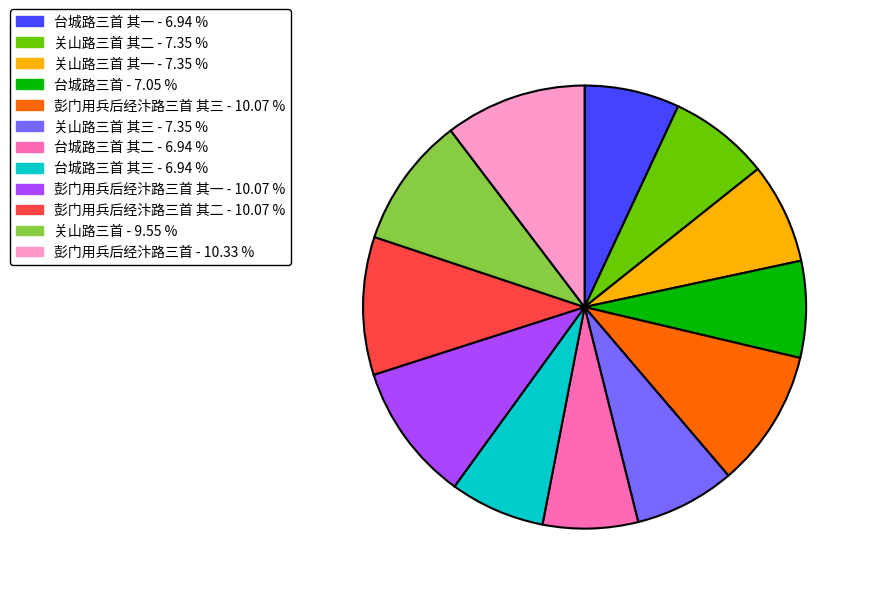

Is there a majority slice in this chart?

No